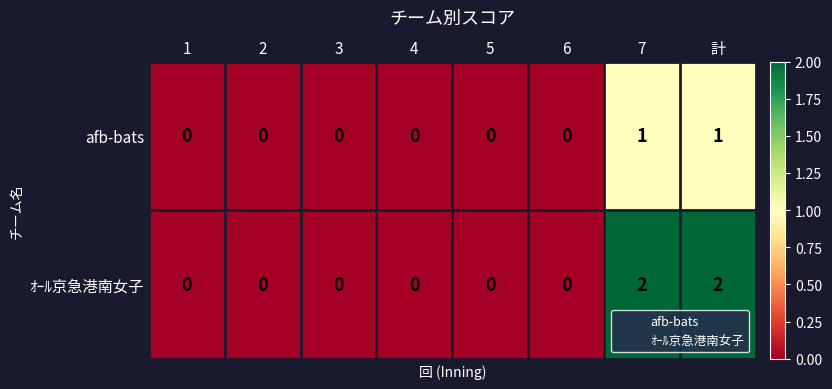

Reading right to left, extract all data points from this chart.

afb-bats: 計=1	7=1	6=0	5=0	4=0	3=0	2=0	1=0
ｵｰﾙ京急港南女子: 計=2	7=2	6=0	5=0	4=0	3=0	2=0	1=0